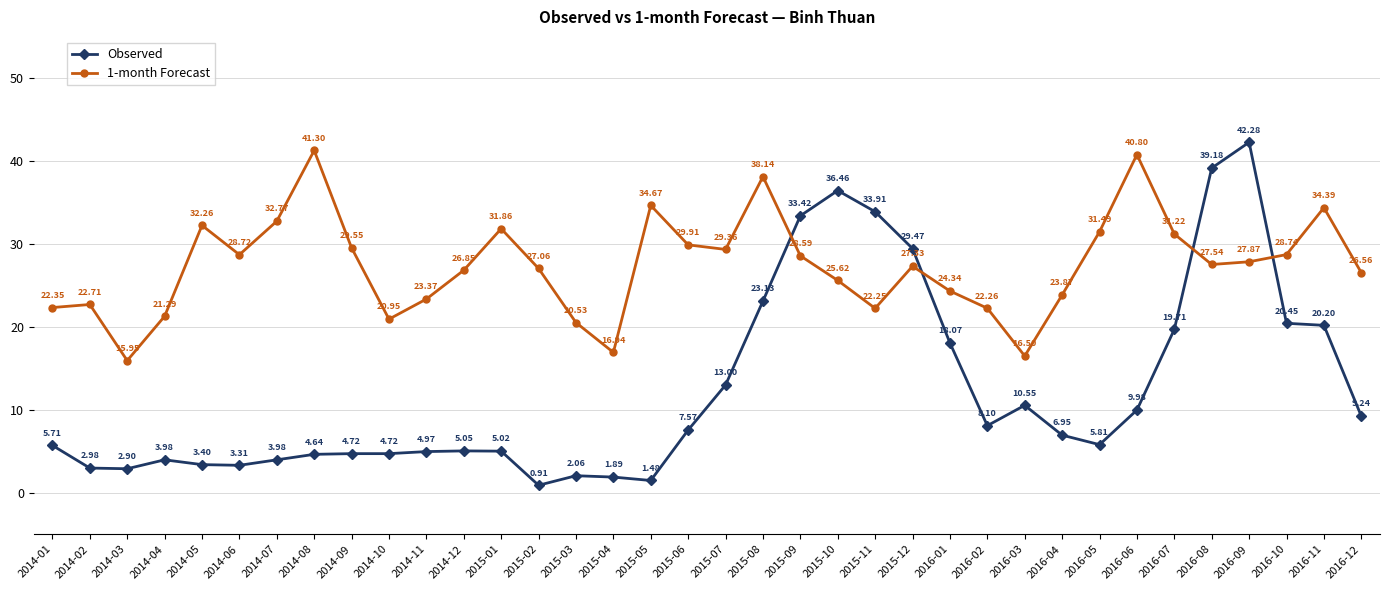

Is the value of Observed at 2014-11 greater than the value of 1-month Forecast at 2014-07?

No